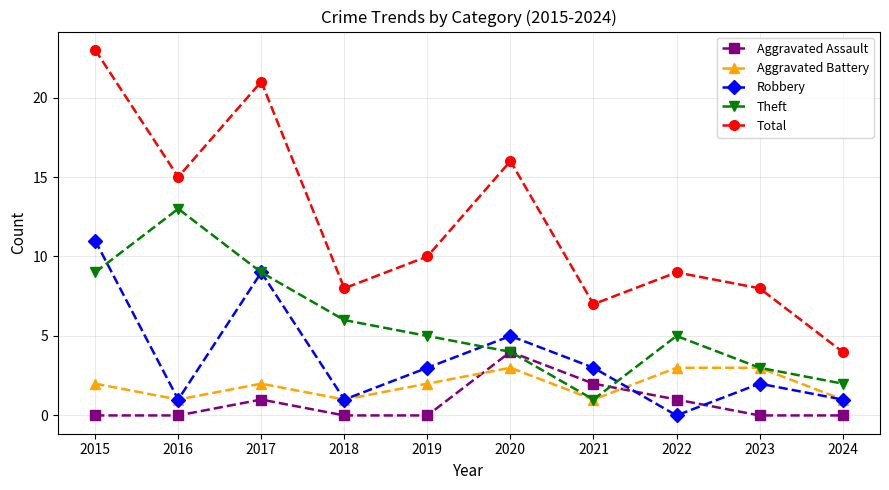

What are all the series names shown in the legend?

Aggravated Assault, Aggravated Battery, Robbery, Theft, Total